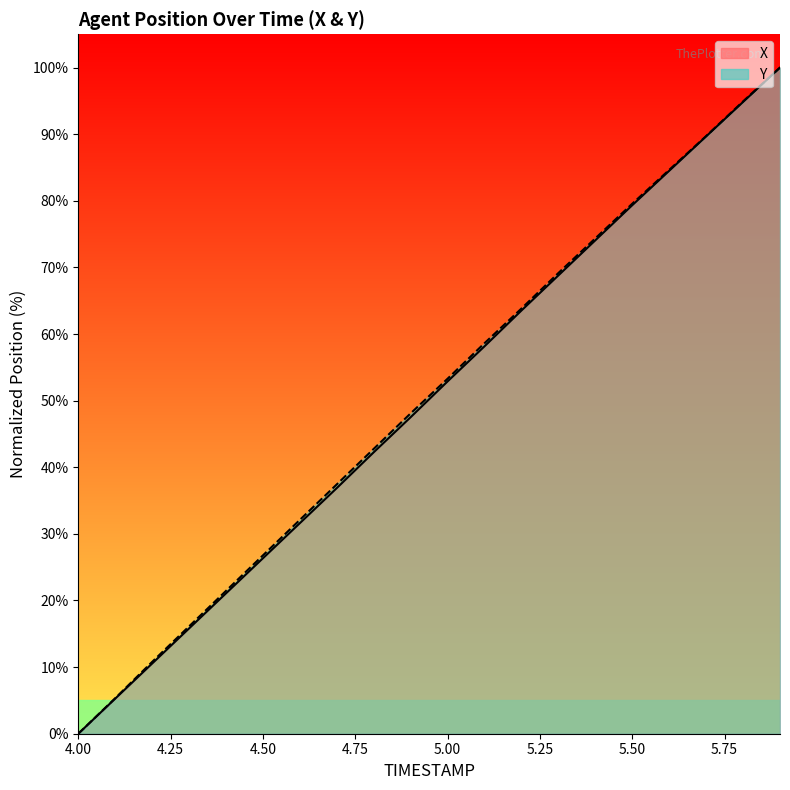

How many data points in Y are less than 53?

10